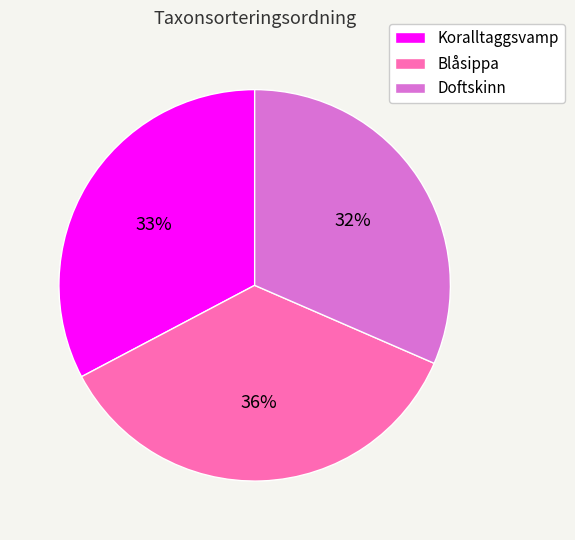

How many slices are in this pie chart?

3